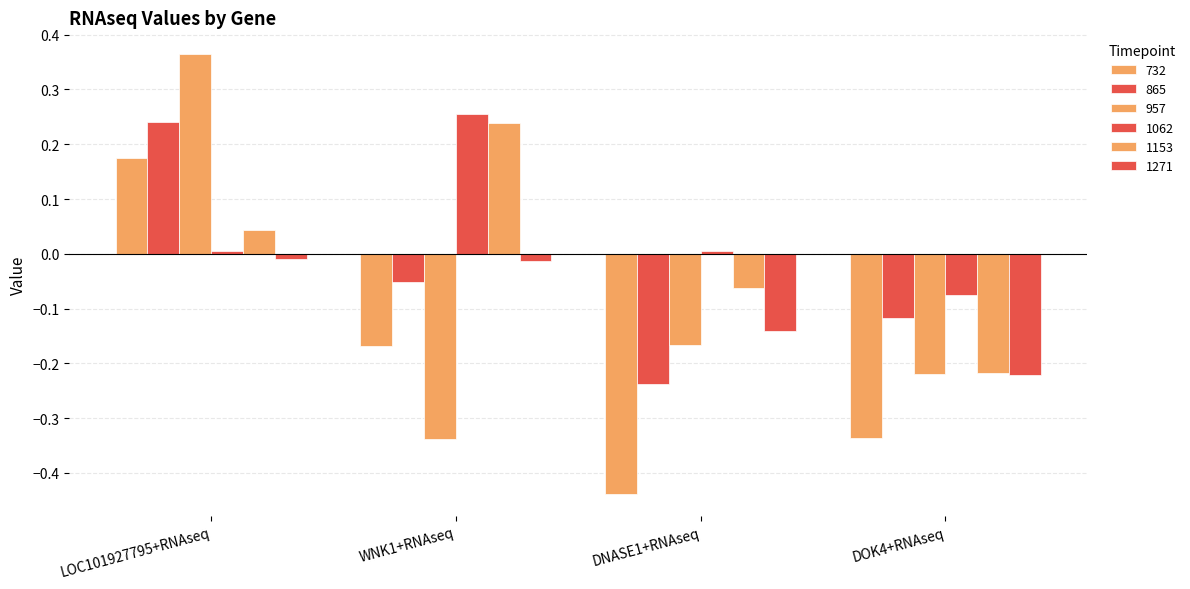

Where is 957 nearest to the value 0?

DNASE1+RNAseq